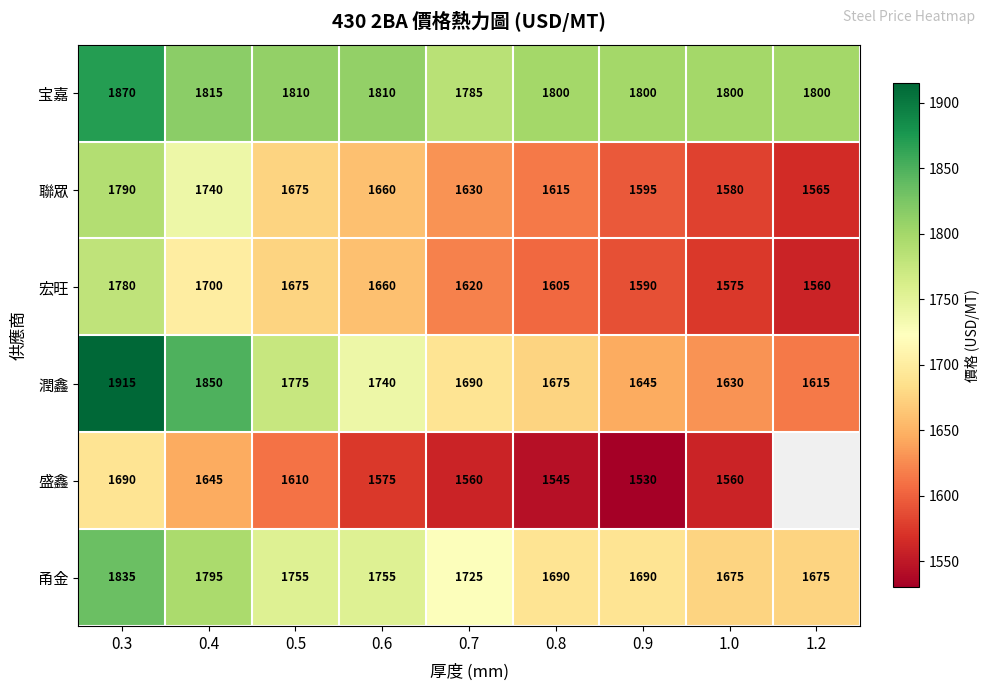

List the labels in order of 宏旺 value, largest first.

0.3, 0.4, 0.5, 0.6, 0.7, 0.8, 0.9, 1.0, 1.2